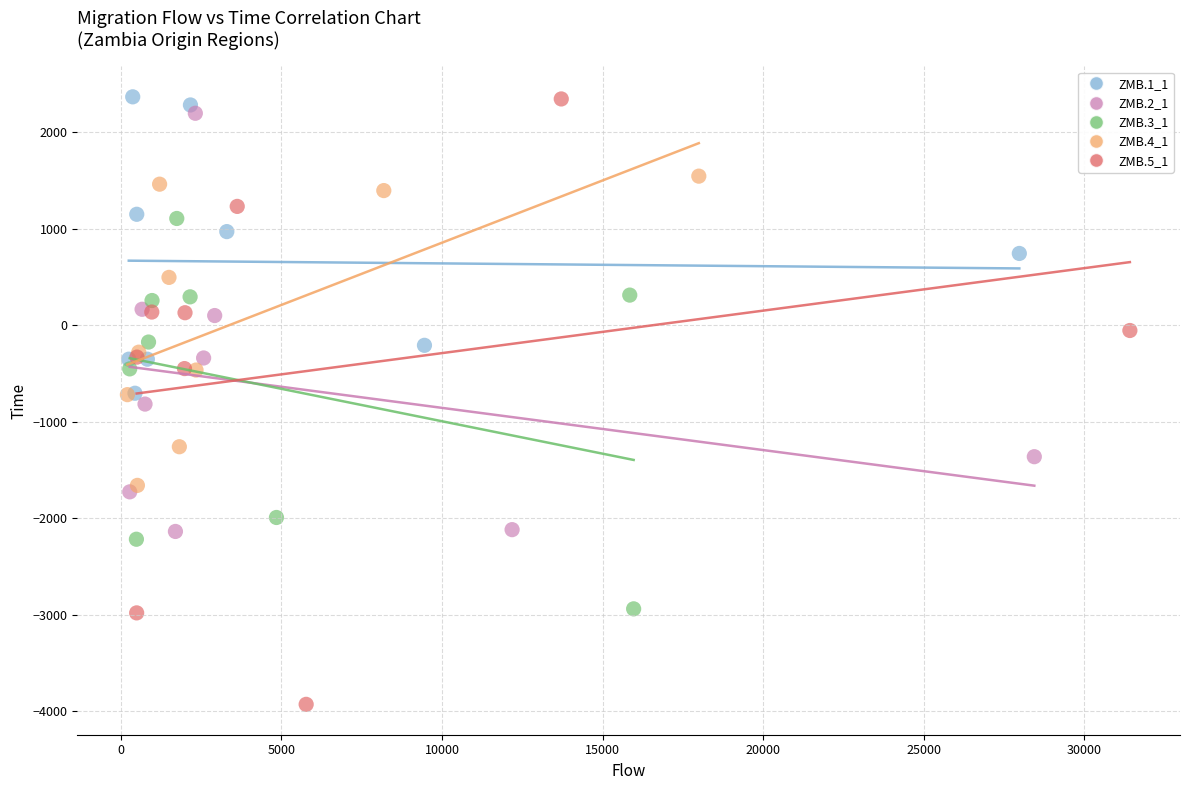

Which series has the widest spread of Y values?

ZMB.5_1